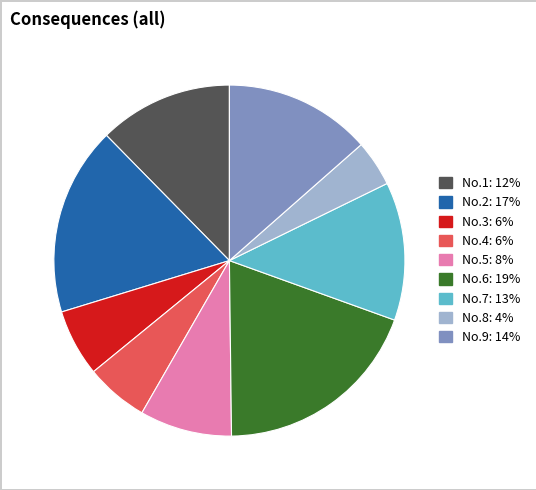

What is the ratio of the value at No.1 to the value at No.4?

2.1